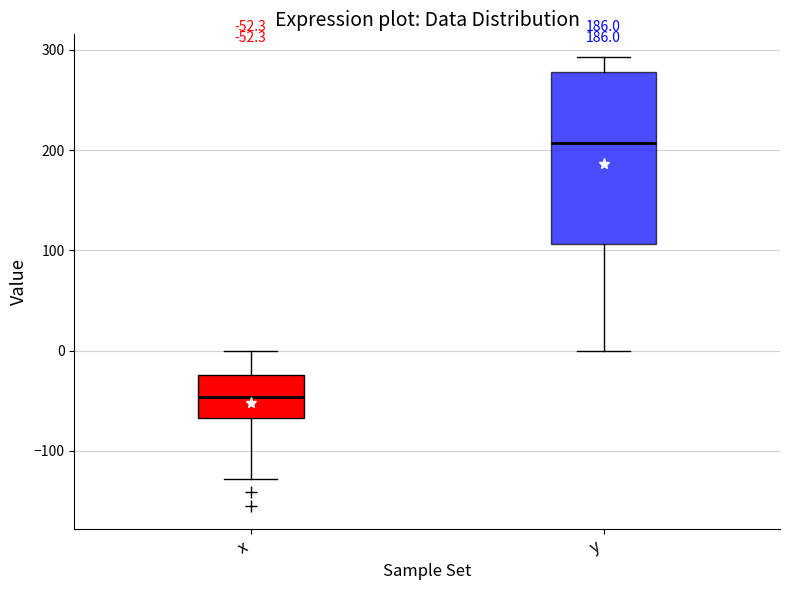

Comparing the boxes themselves (not the whiskers), which one is the tallest?

y